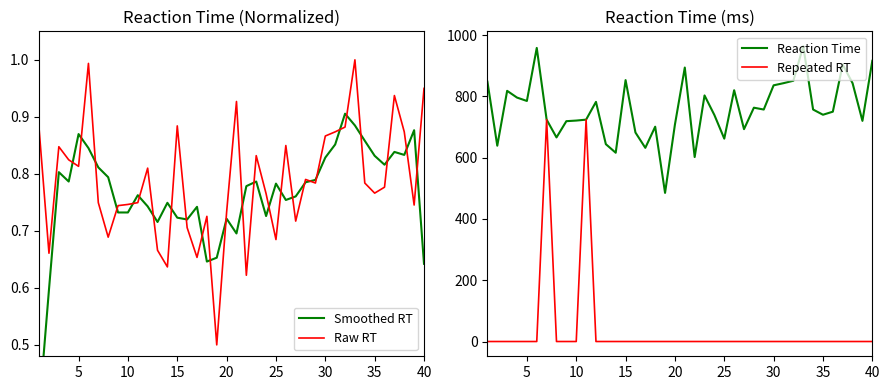

What is the value of the Reaction Time point at the 20th from the left?

708.0